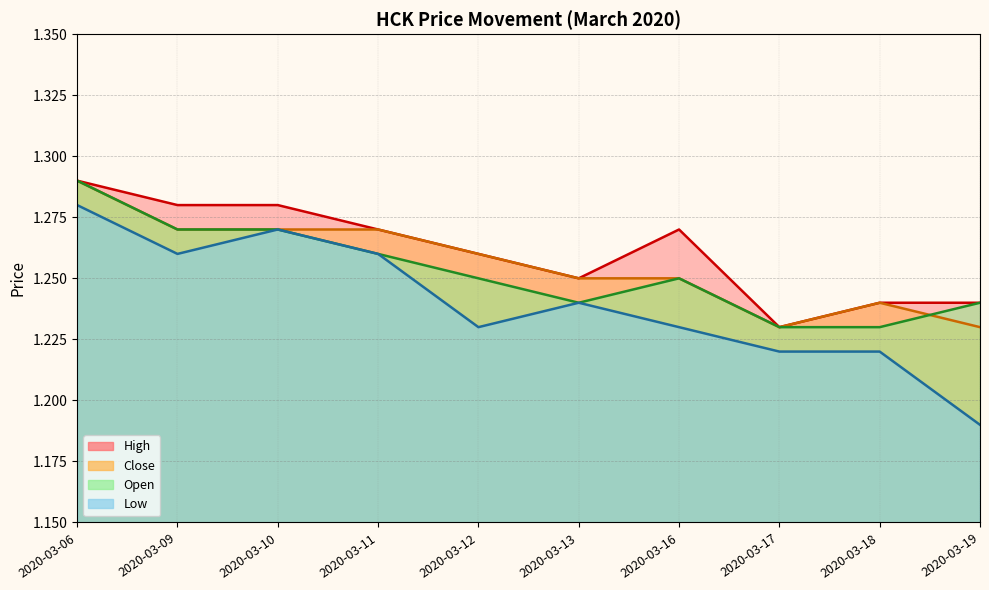

Rank the categories by high value from lowest to highest.

2020-03-17, 2020-03-18, 2020-03-19, 2020-03-13, 2020-03-12, 2020-03-11, 2020-03-16, 2020-03-09, 2020-03-10, 2020-03-06